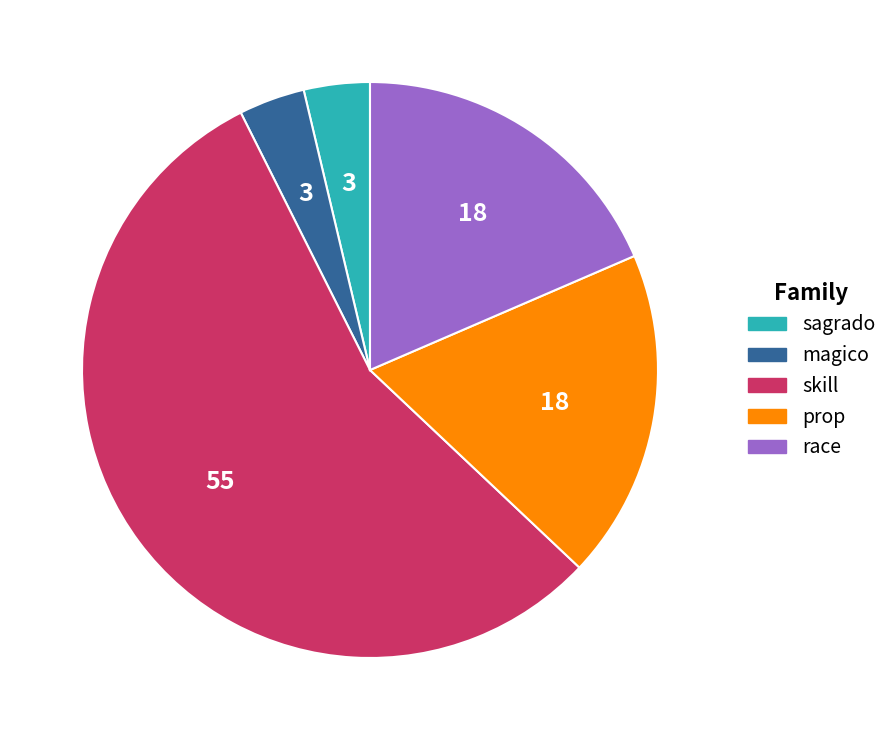

Between race and sagrado, which is larger?

race